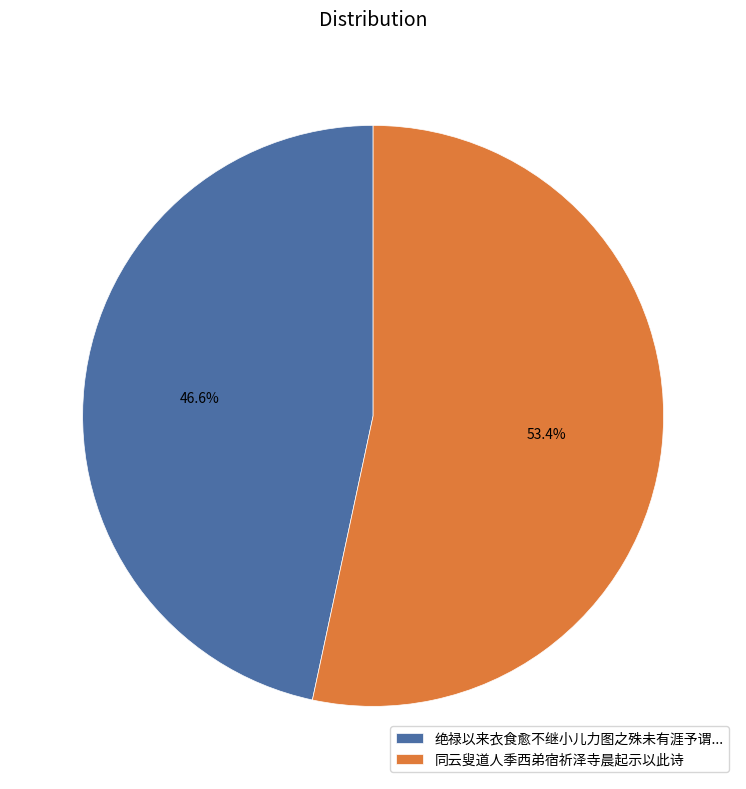

What percentage is the 同云叟道人季西弟宿祈泽寺晨起示以此诗 slice, to the nearest percent?

53%